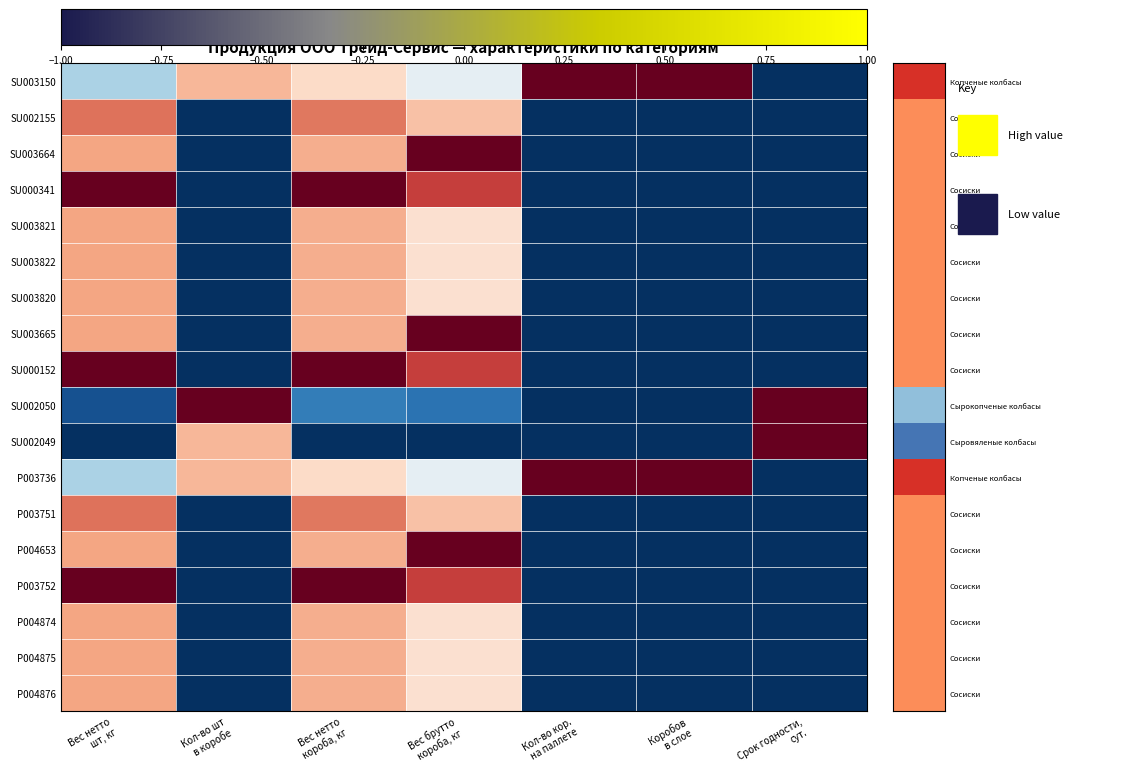

Rank the series at Кол-во кор. на паллете from lowest to highest value.

SU002155, SU003664, SU000341, SU003821, SU003822, SU003820, SU003665, SU000152, SU002050, SU002049, P003751, P004653, P003752, P004874, P004875, P004876, SU003150, P003736